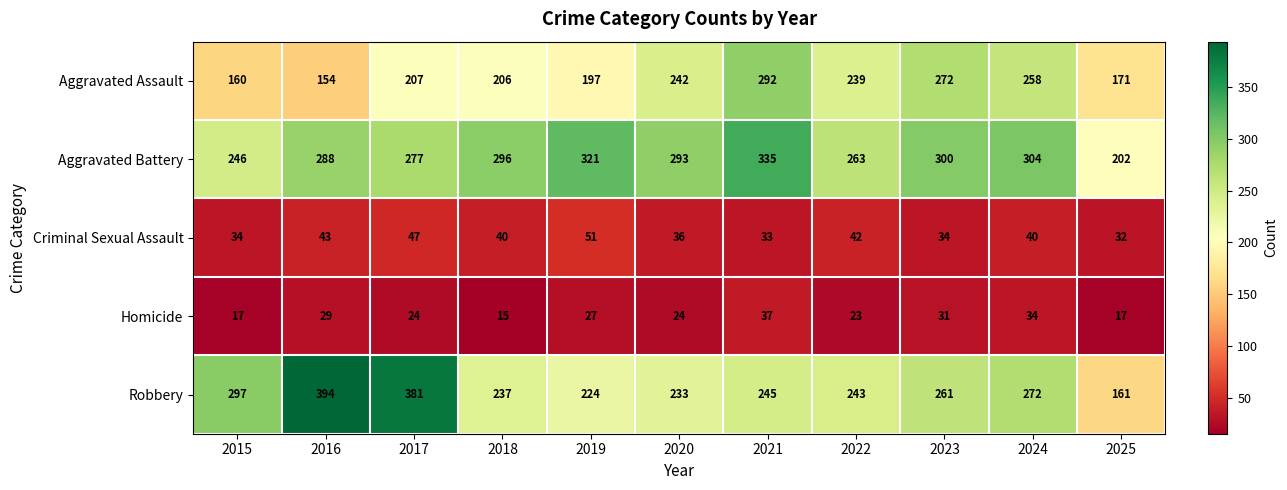

Is it true that Homicide equals 36 at 2020?

False